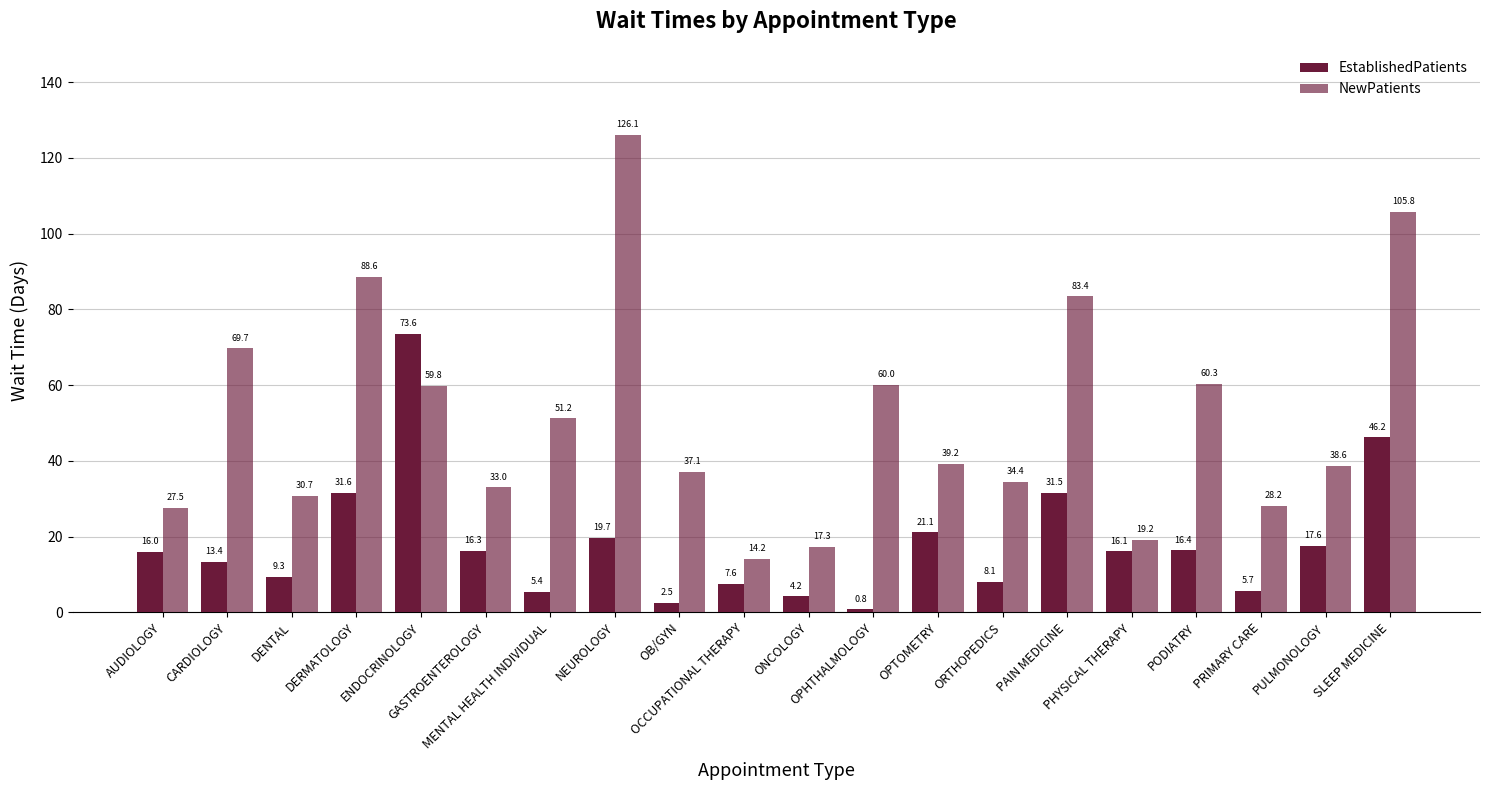

At which label is NewPatients closest to 70?

CARDIOLOGY